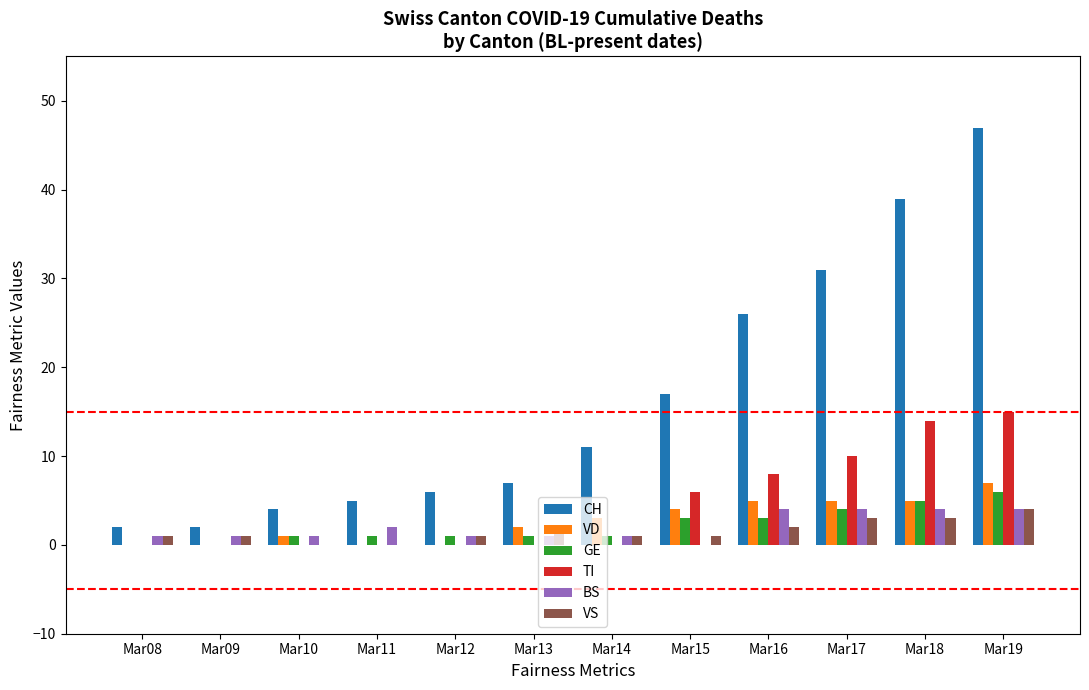

How many data points does each series have?

12